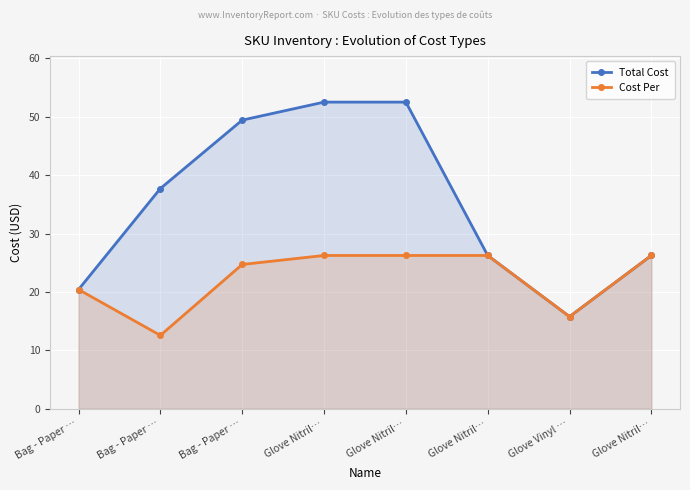

At Glove Nitril…, list the series in order from smallest to largest.

Cost Per, Total Cost